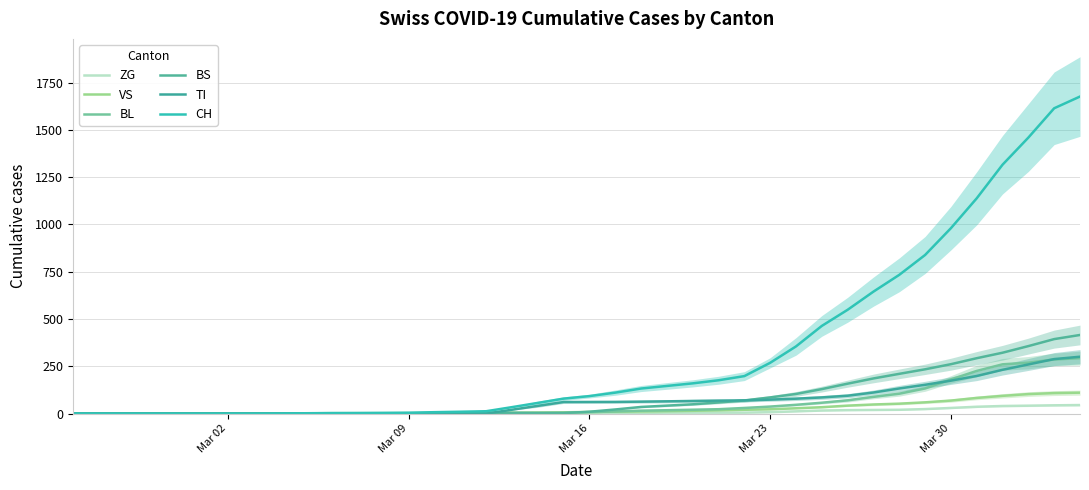

True or false: VS and BS intersect in this chart.

True